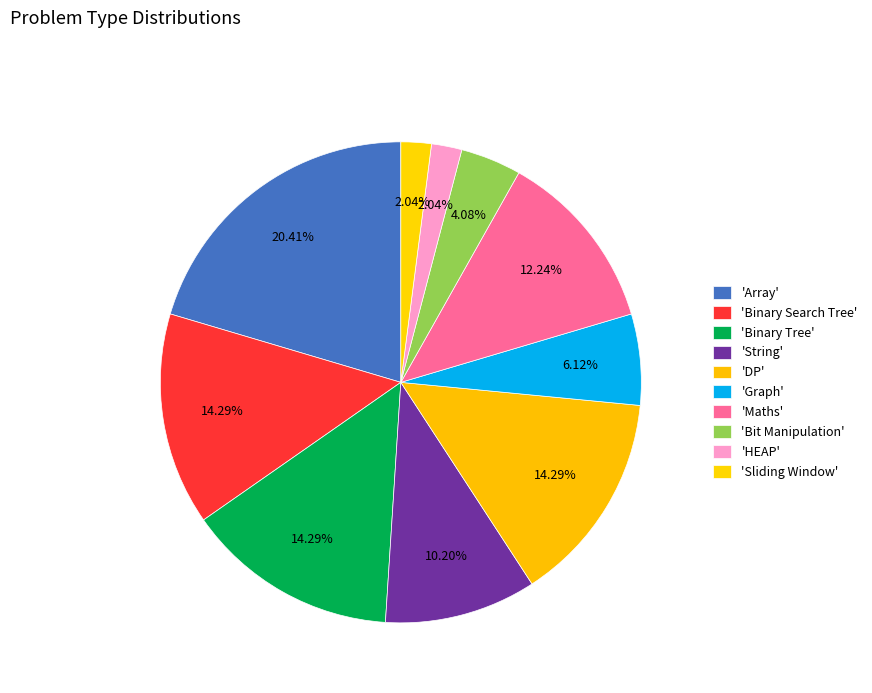

Count the number of slices in the pie.

10